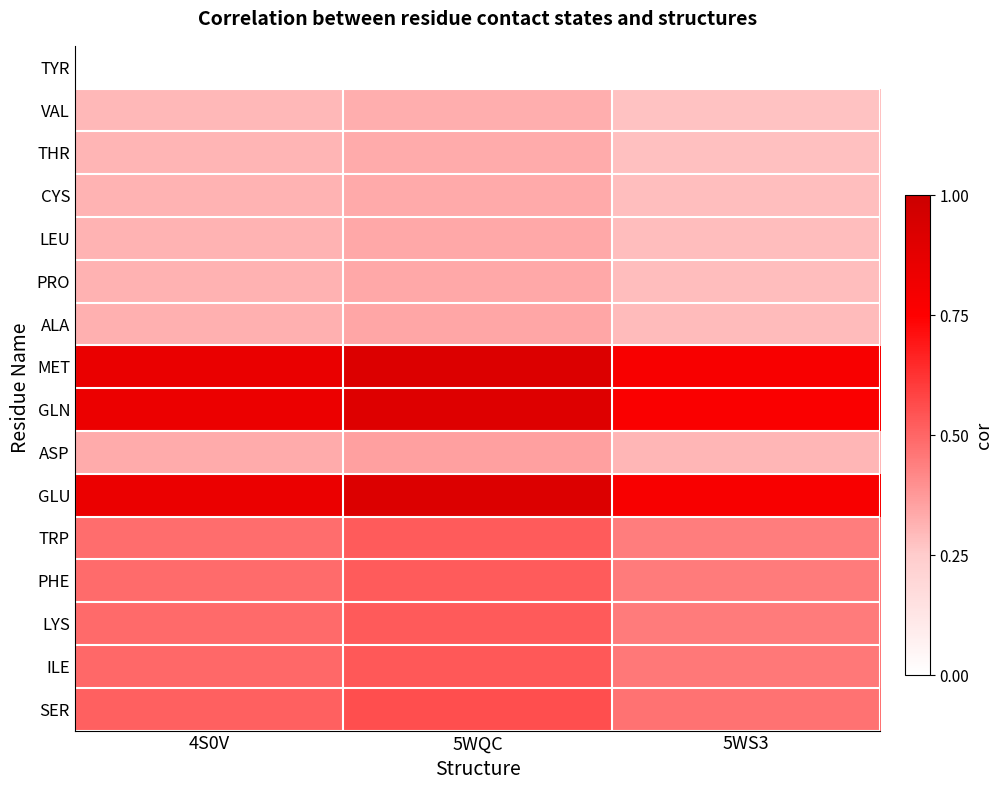

At which category is the sum across all series the highest?

5WQC